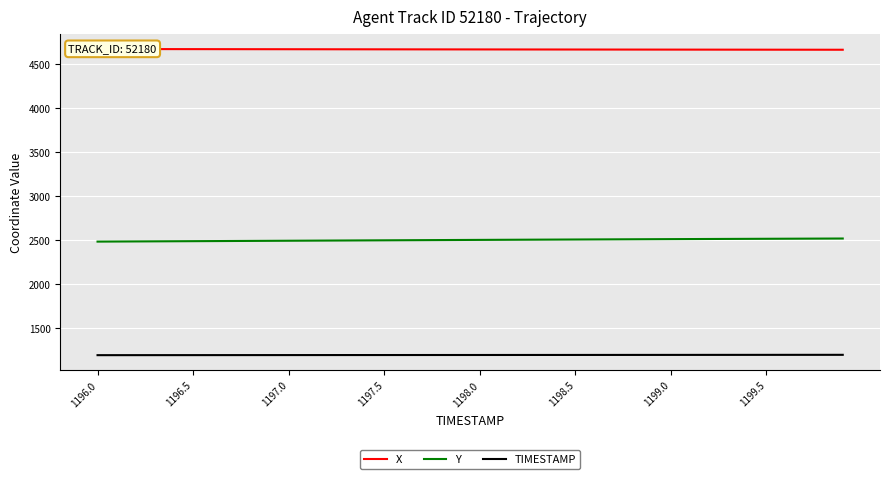

True or false: TIMESTAMP and Y cross at least once.

False